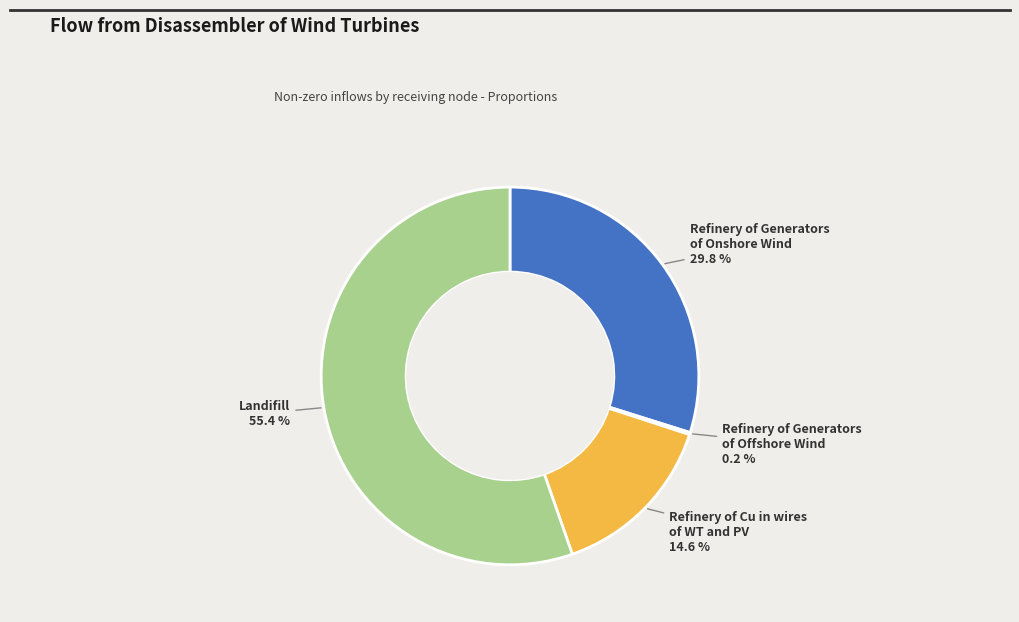

Which category has the biggest portion of the pie?

Landifill